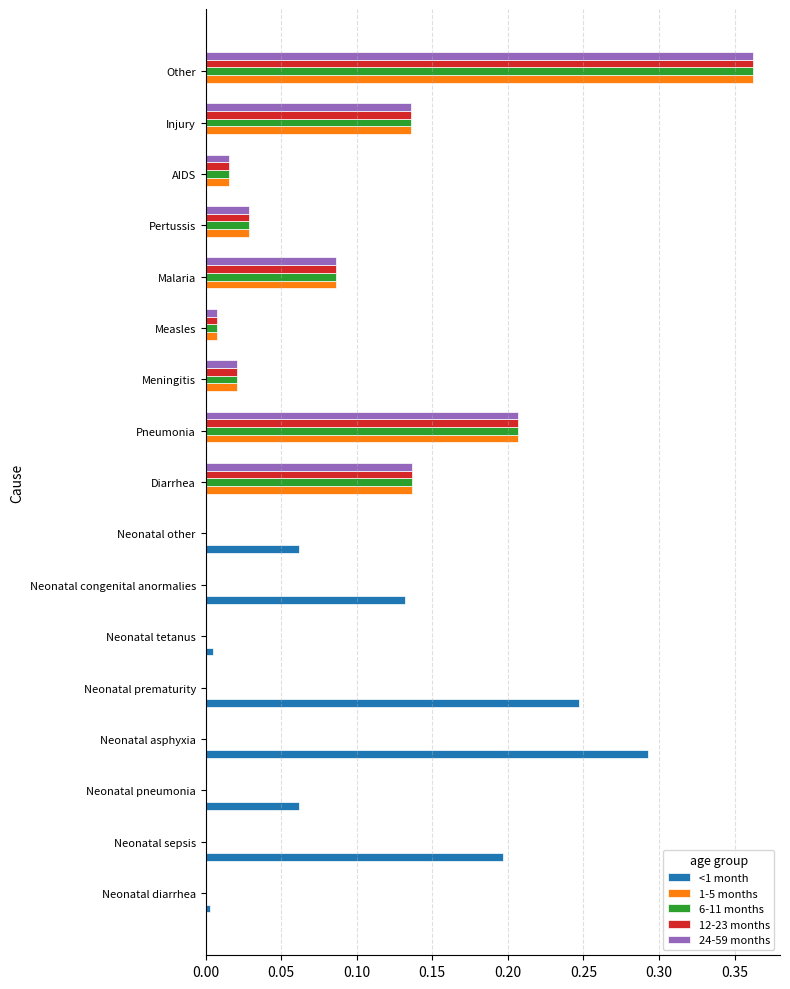

What is the sum of all <1 month values?

1.0